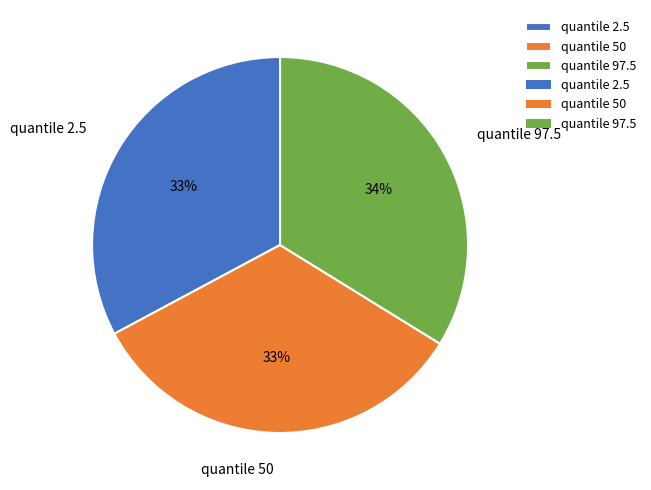

How many segments does this pie chart have?

3